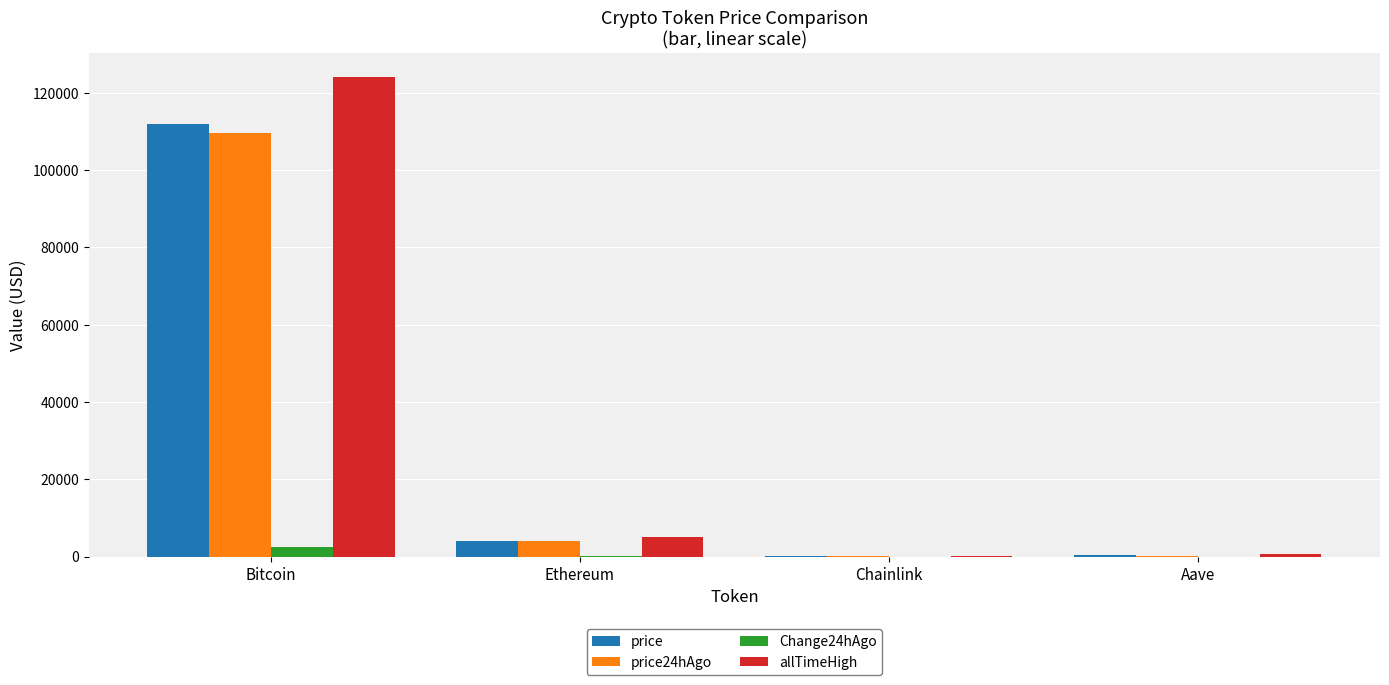

Is the value of price at Bitcoin greater than the value of Change24hAgo at Ethereum?

Yes